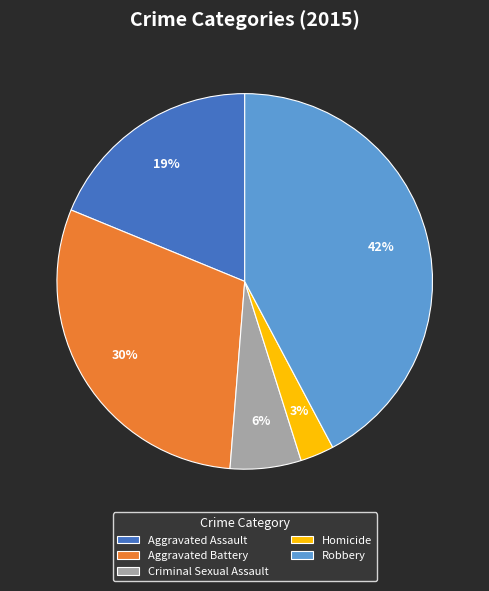

Does Homicide represent more than half of the total?

No